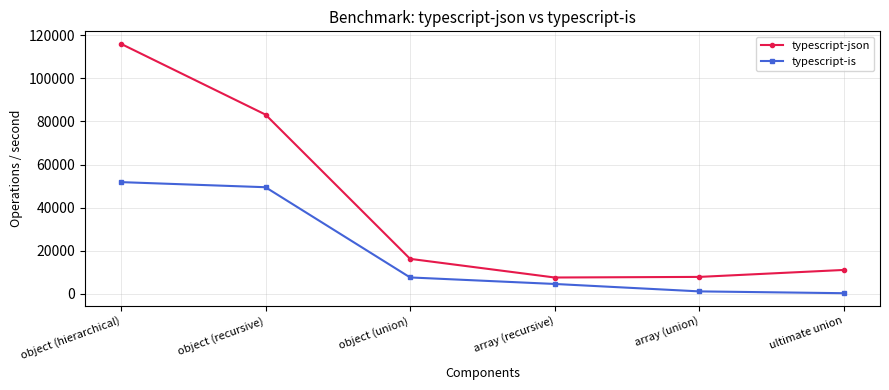

What is the spread (max minus min) of values at object (union)?

8625.4